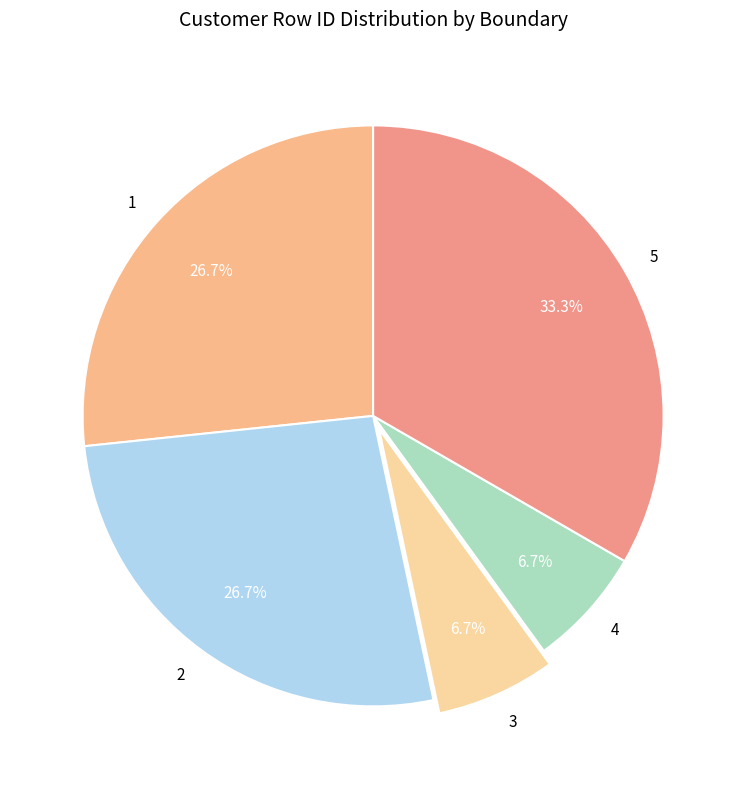

To the nearest percent, what portion does 1 represent?

27%